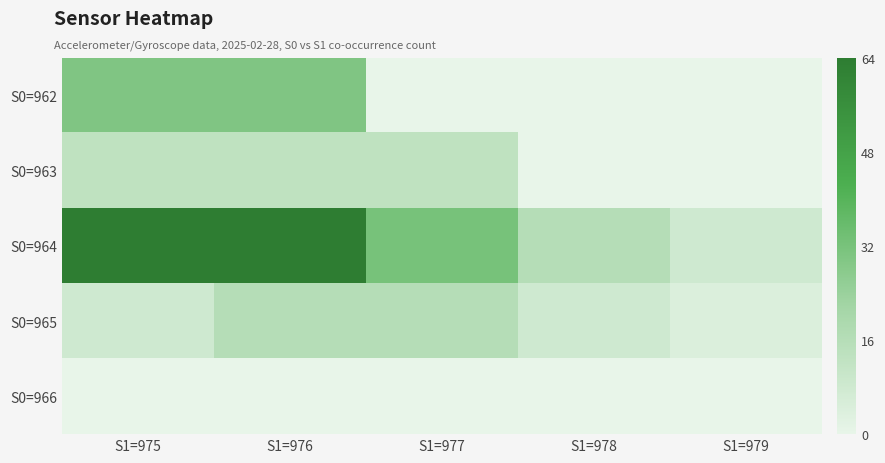

At which category is the sum across all series the highest?

S1=976